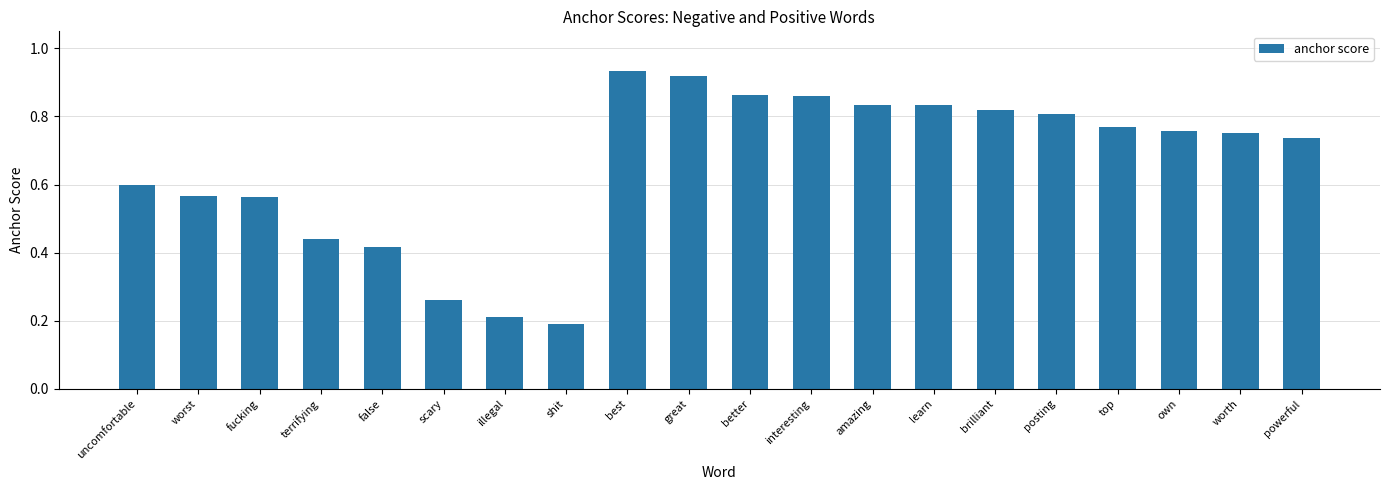

What is the sum of the values at great and worth?

1.7